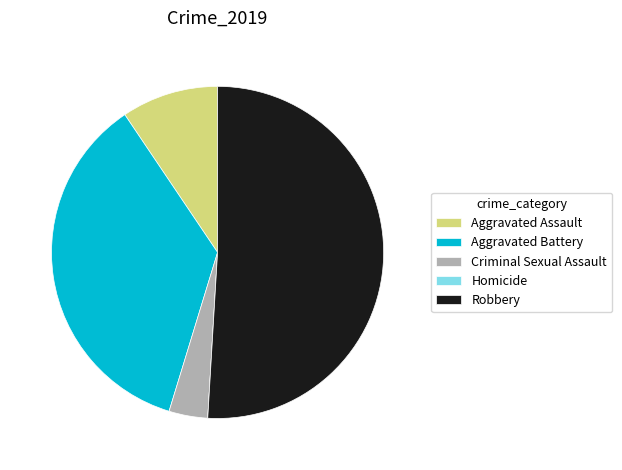

Which category has the biggest portion of the pie?

Robbery